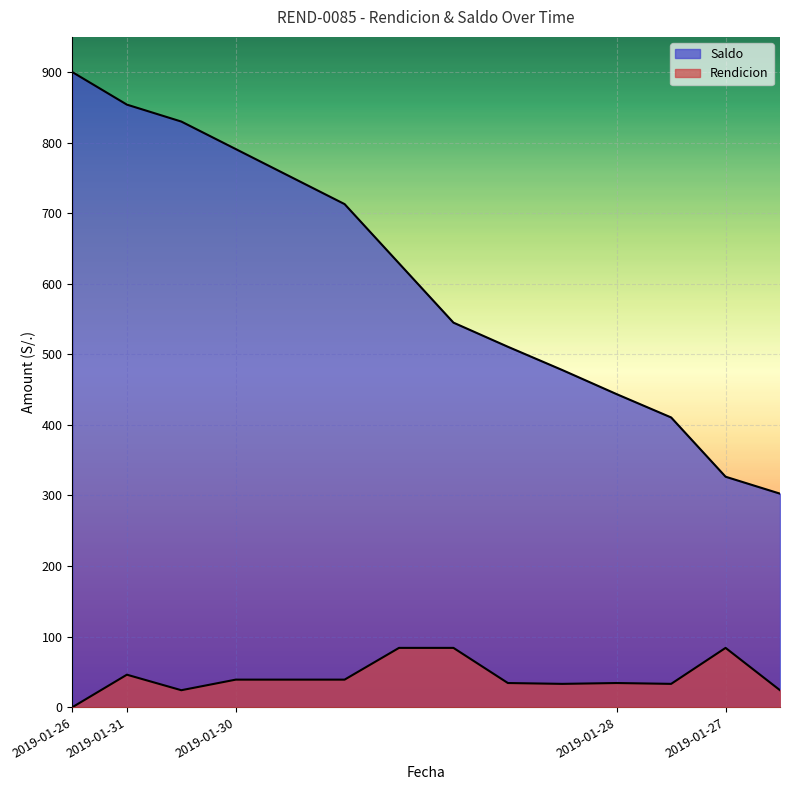

Rank the categories by Rendicion value from lowest to highest.

2019-01-26, 2019-01-31, 2019-01-26, 2019-01-30, 2019-01-28, 2019-01-30, 2019-01-28, 2019-01-30, 2019-01-30, 2019-01-30, 2019-01-31, 2019-01-30, 2019-01-30, 2019-01-27